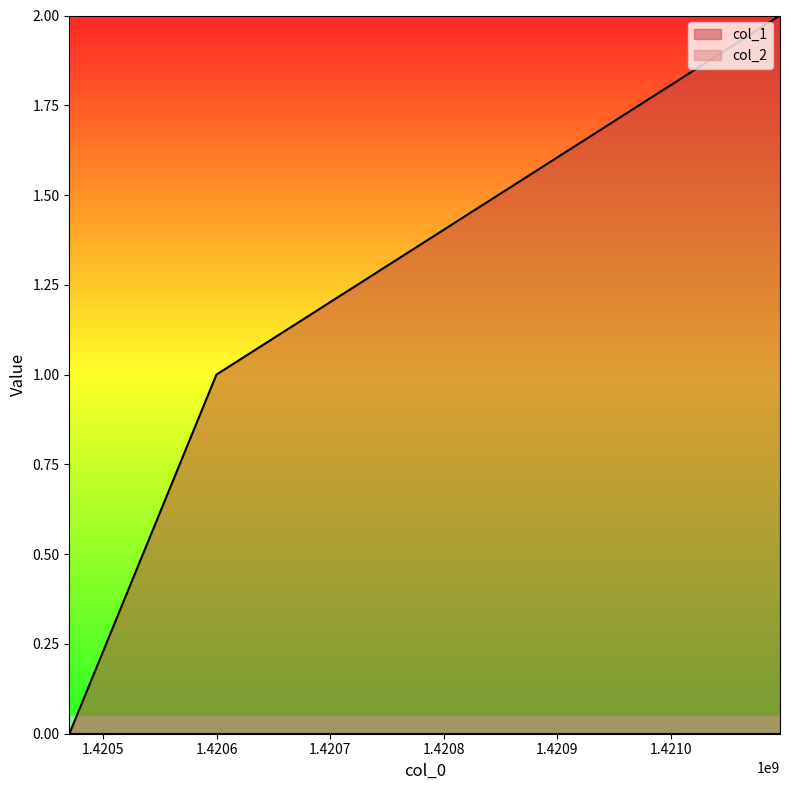

What is the maximum value shown in the chart?

2